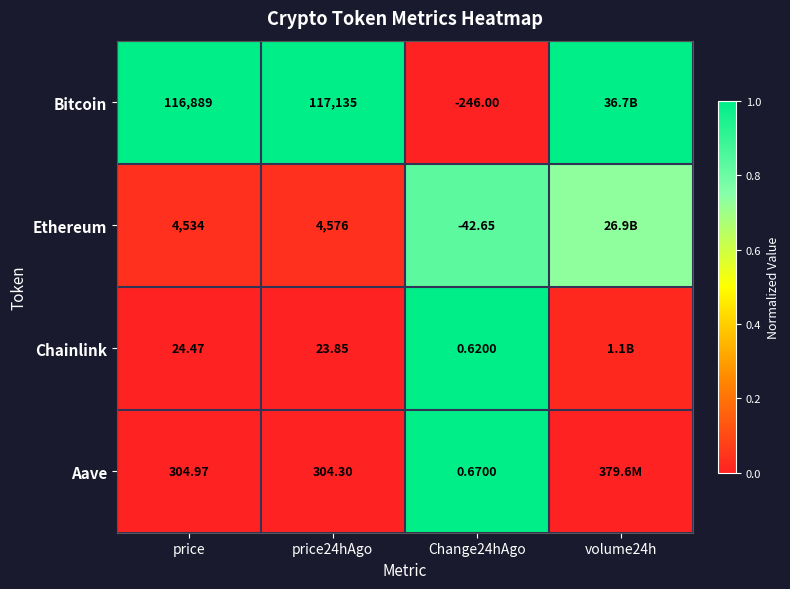

Between price24hAgo and Change24hAgo, which series saw the biggest shift?

Bitcoin